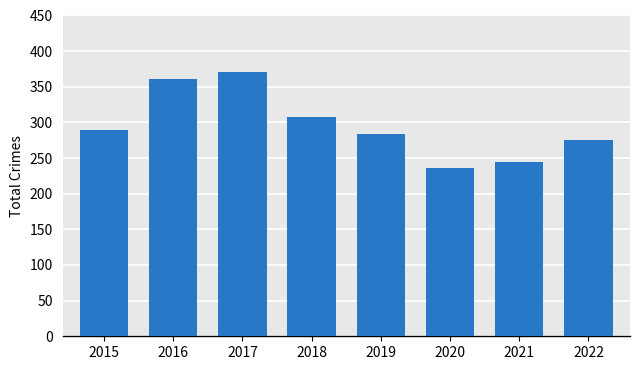

At which label is the value closest to 303?

2018